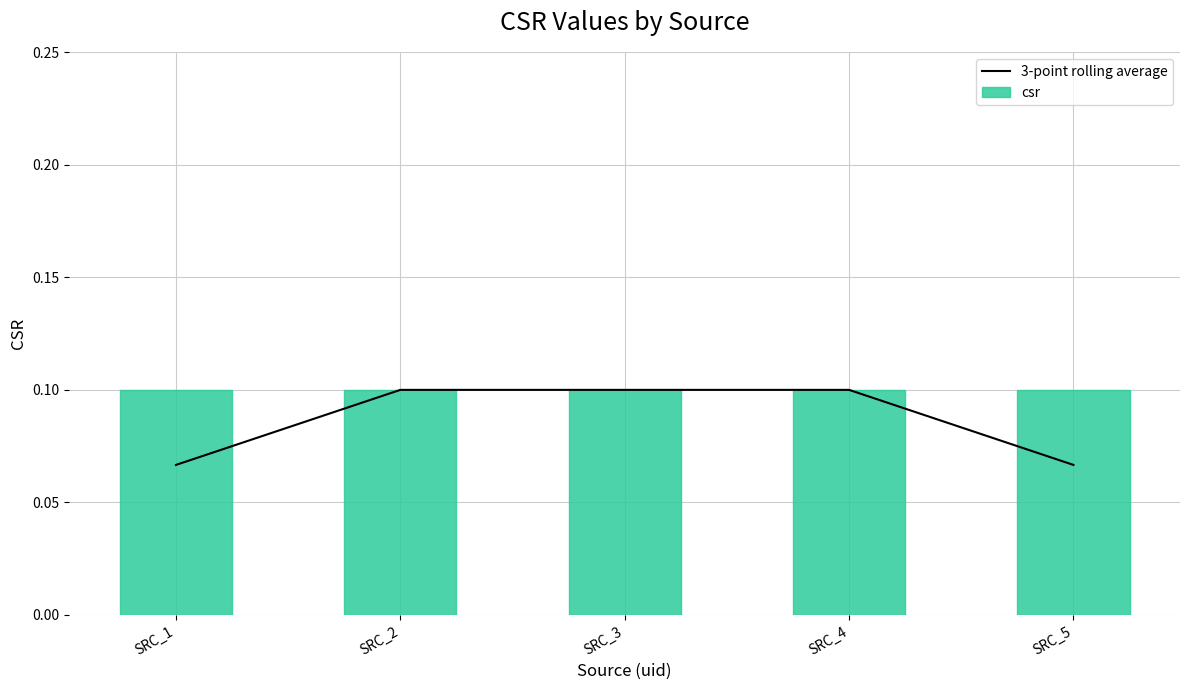

Which series has the largest range (max minus min)?

3-point rolling average